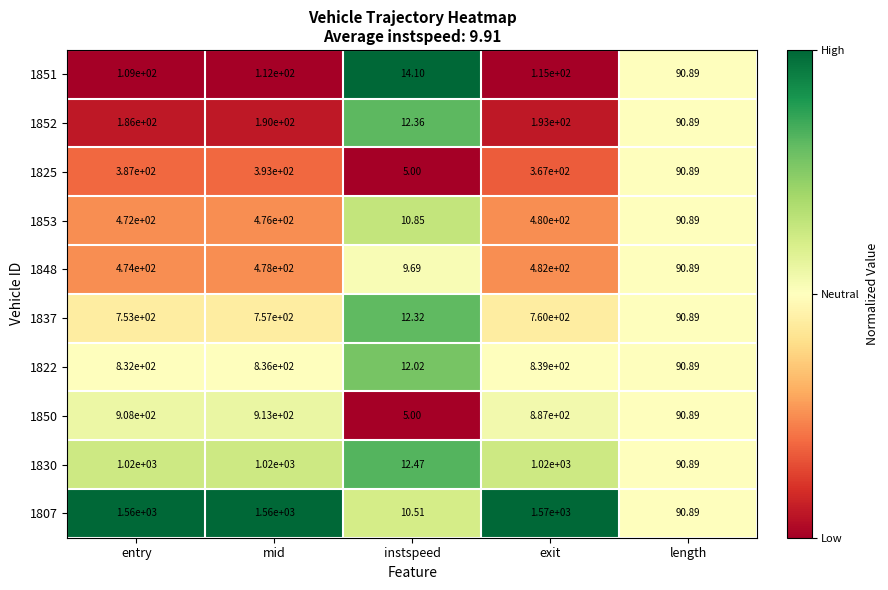

At which label is 1837 closest to 386?

length